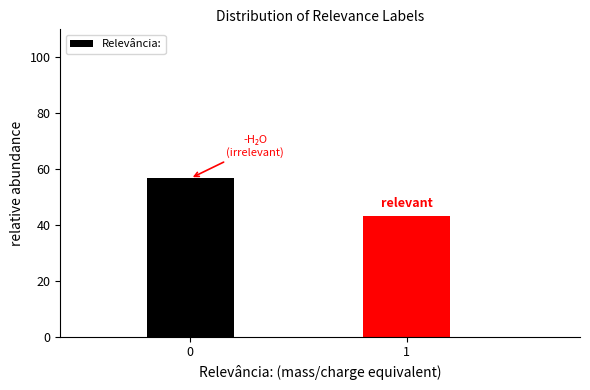

Reading left to right, extract all data points from this chart.

56.7	43.3